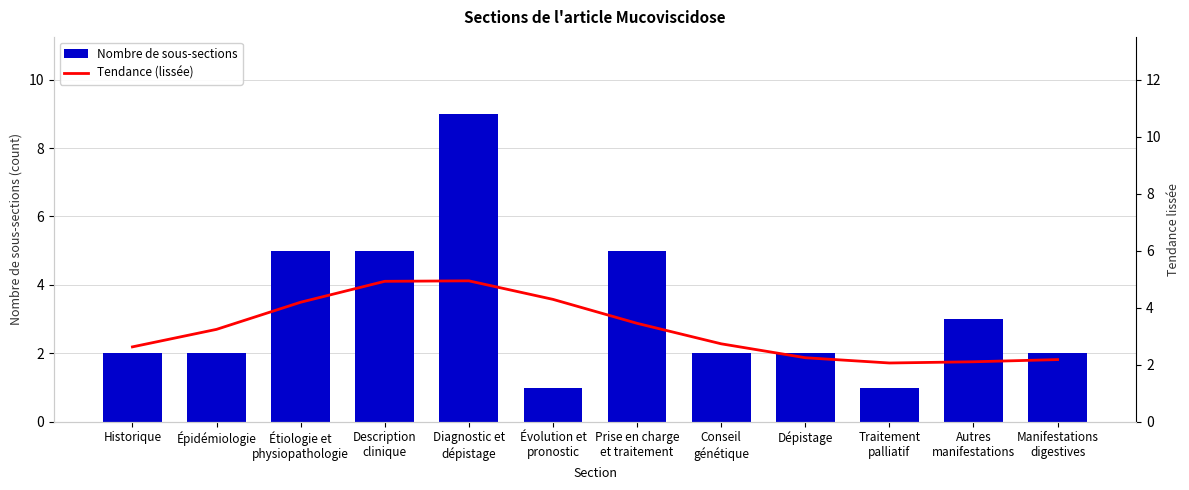

Rank the categories by Nombre de sous-sections value from highest to lowest.

Diagnostic et
dépistage, Étiologie et
physiopathologie, Description
clinique, Prise en charge
et traitement, Autres
manifestations, Historique, Épidémiologie, Conseil
génétique, Dépistage, Manifestations
digestives, Évolution et
pronostic, Traitement
palliatif